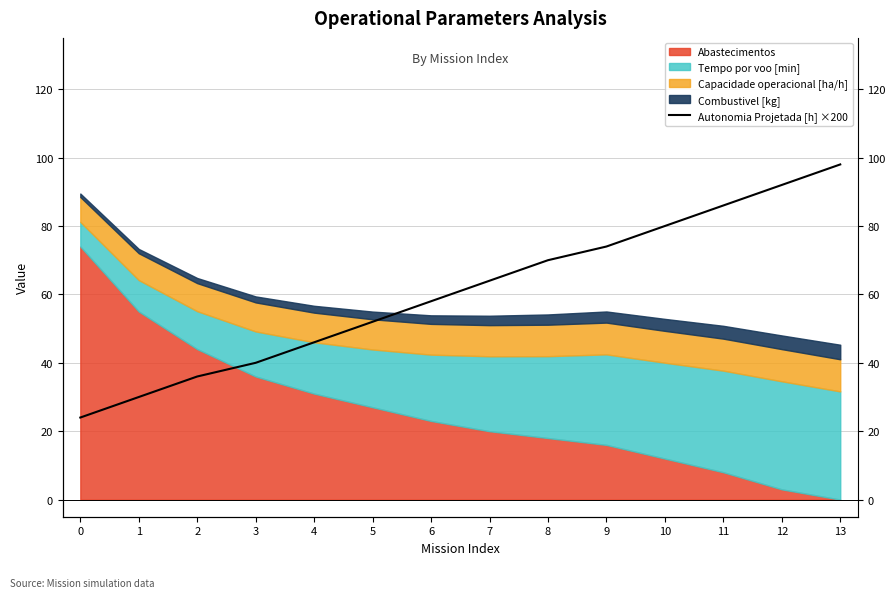

The value at 6 is 33.0. True or false?

False